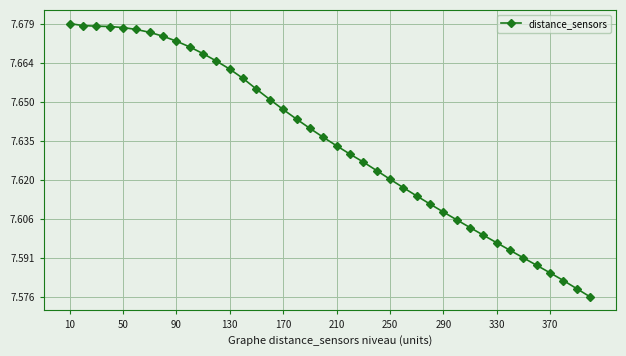

What is the sum of all values?

305.4